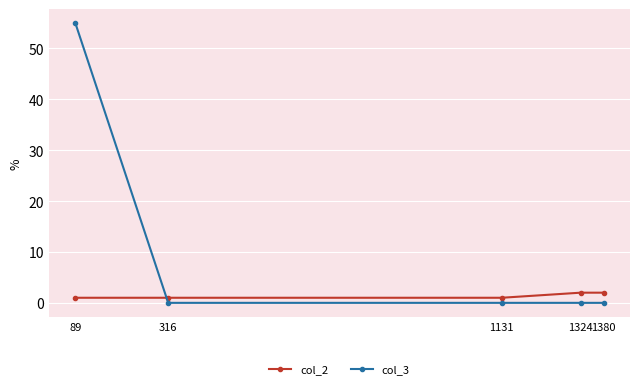

Which series has the largest range (max minus min)?

col_3